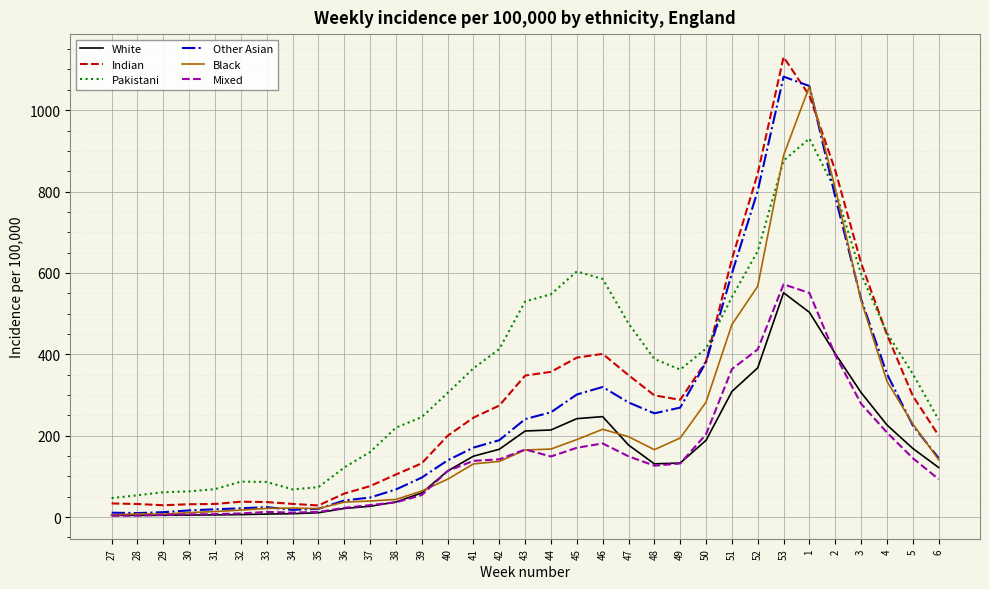

True or false: Mixed has more than 1 interior local peaks.

True